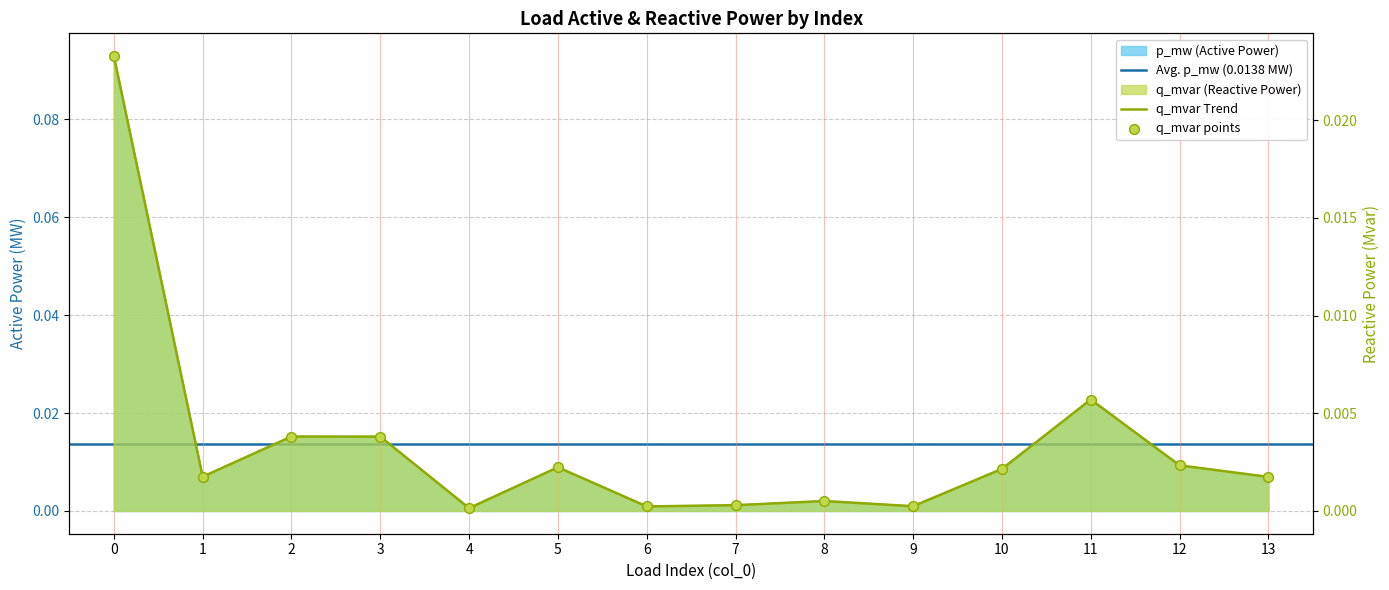

Which series reaches the minimum Y coordinate?

q_mvar